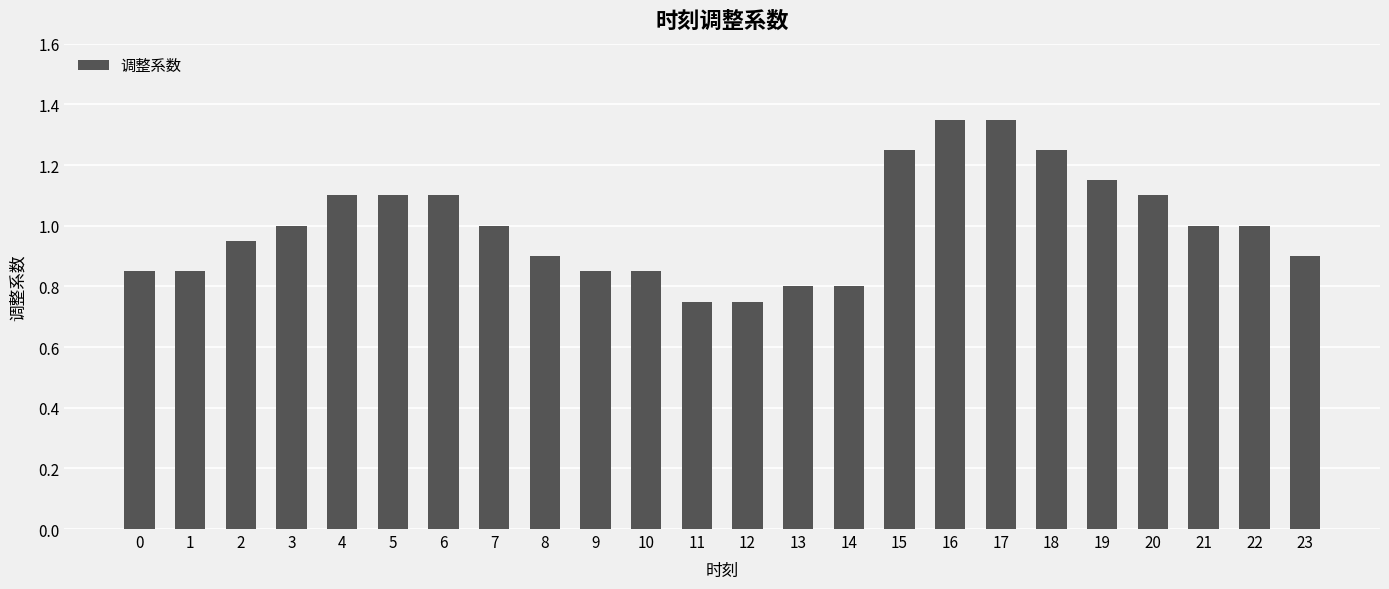

Between 5 and 9, which is larger?

5